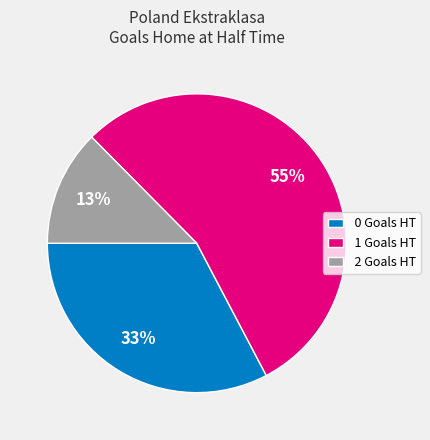

To the nearest percent, what percentage of the pie is 2?

13%